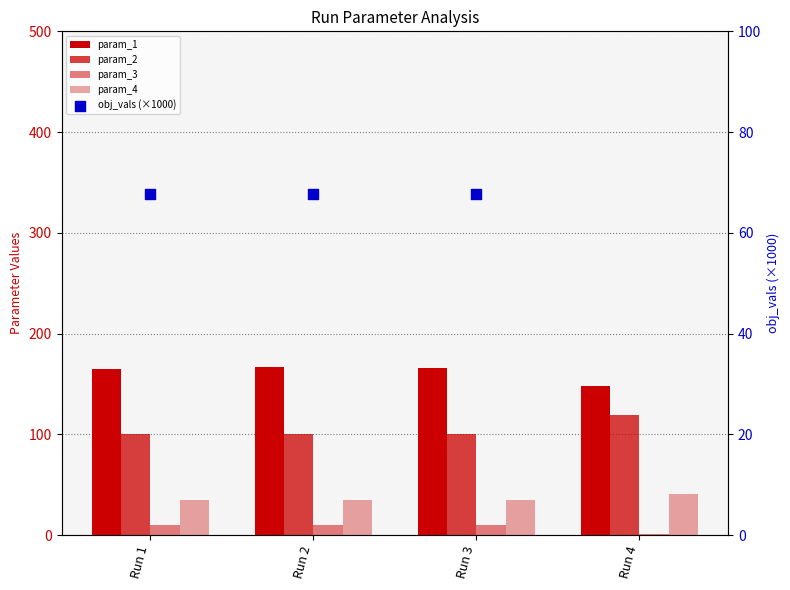

Which series reaches the minimum Y coordinate?

param_3